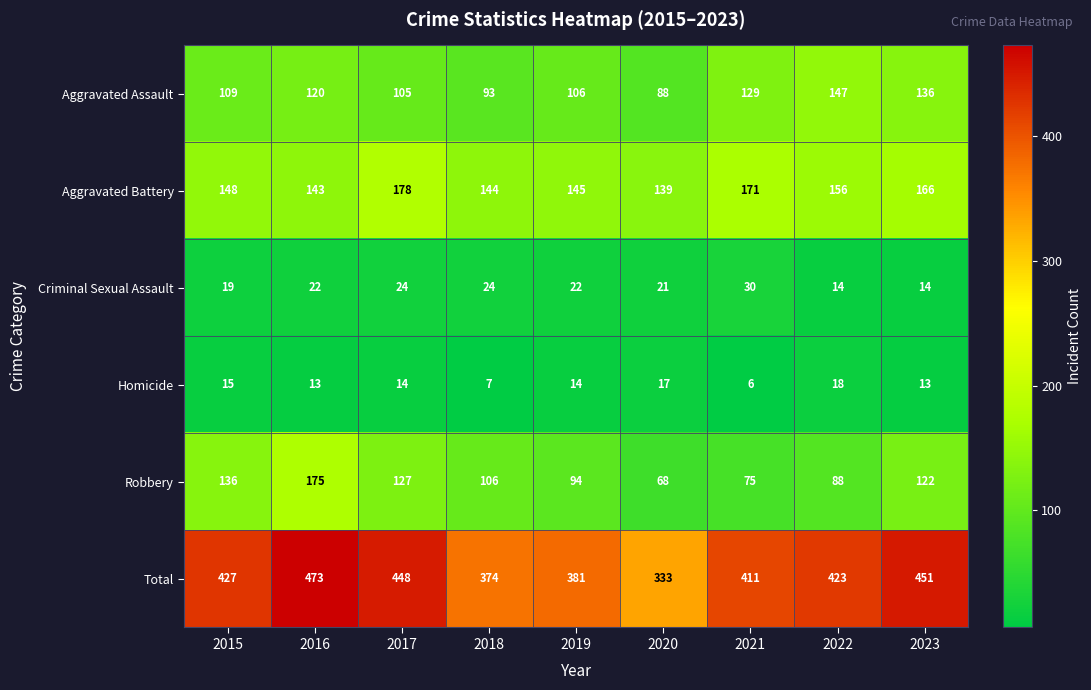

Where is Robbery nearest to the value 121?

2023